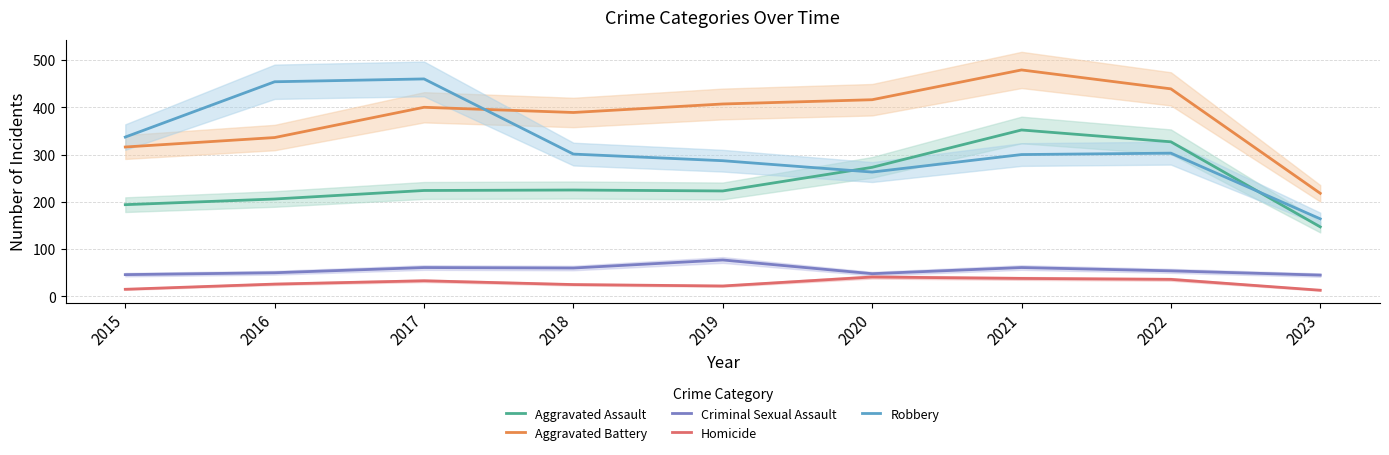

What is the greatest value displayed?

479